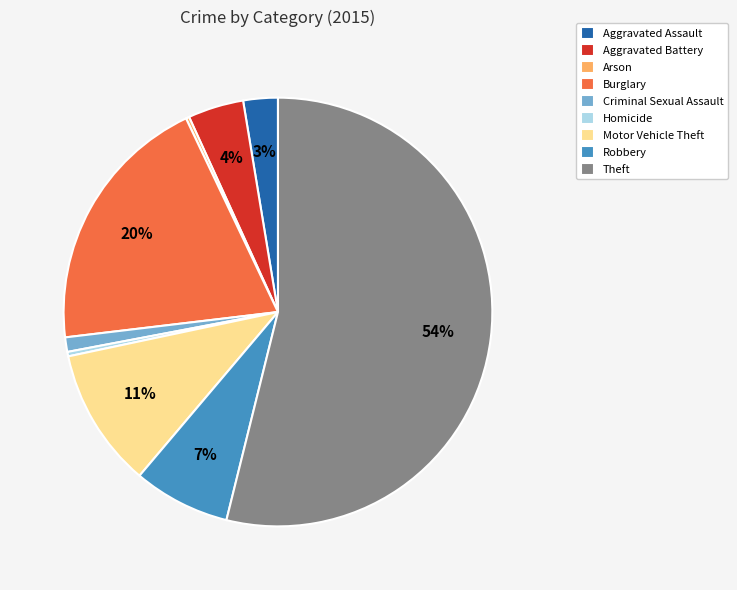

What percentage is the Motor Vehicle Theft slice, to the nearest percent?

11%